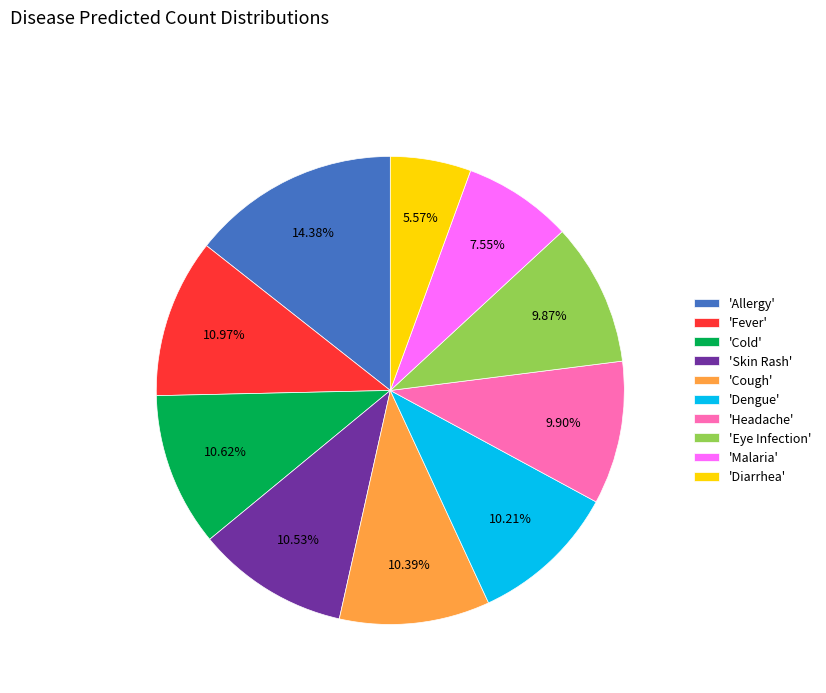

What is the ratio of the value at 'Fever' to the value at 'Headache'?

1.1